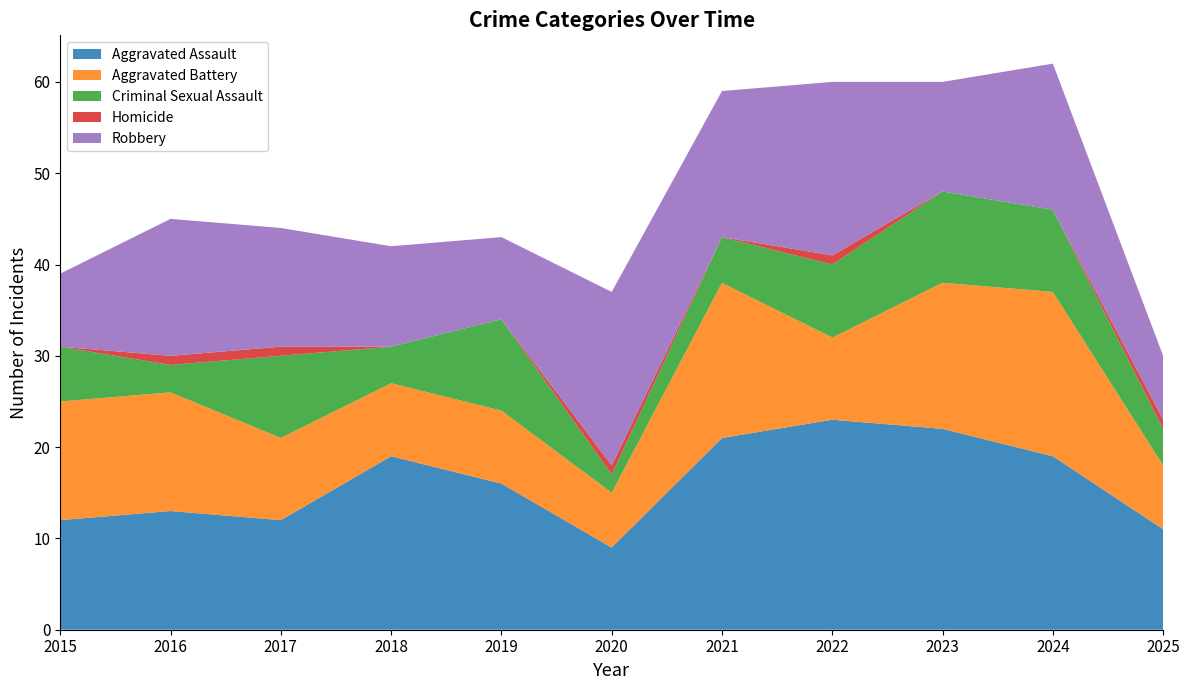

Reading left to right, list all the values displayed in this chart.

Aggravated Assault: 2015=12	2016=13	2017=12	2018=19	2019=16	2020=9	2021=21	2022=23	2023=22	2024=19	2025=11
Aggravated Battery: 2015=13	2016=13	2017=9	2018=8	2019=8	2020=6	2021=17	2022=9	2023=16	2024=18	2025=7
Criminal Sexual Assault: 2015=6	2016=3	2017=9	2018=4	2019=10	2020=2	2021=5	2022=8	2023=10	2024=9	2025=4
Homicide: 2015=0	2016=1	2017=1	2018=0	2019=0	2020=1	2021=0	2022=1	2023=0	2024=0	2025=1
Robbery: 2015=8	2016=15	2017=13	2018=11	2019=9	2020=19	2021=16	2022=19	2023=12	2024=16	2025=7